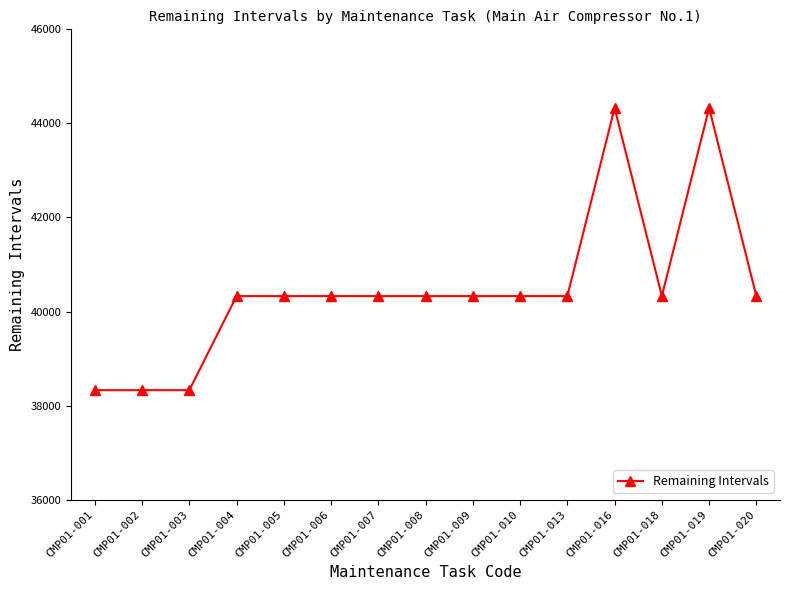

What is the value of the 7th point from the left?

40328.1